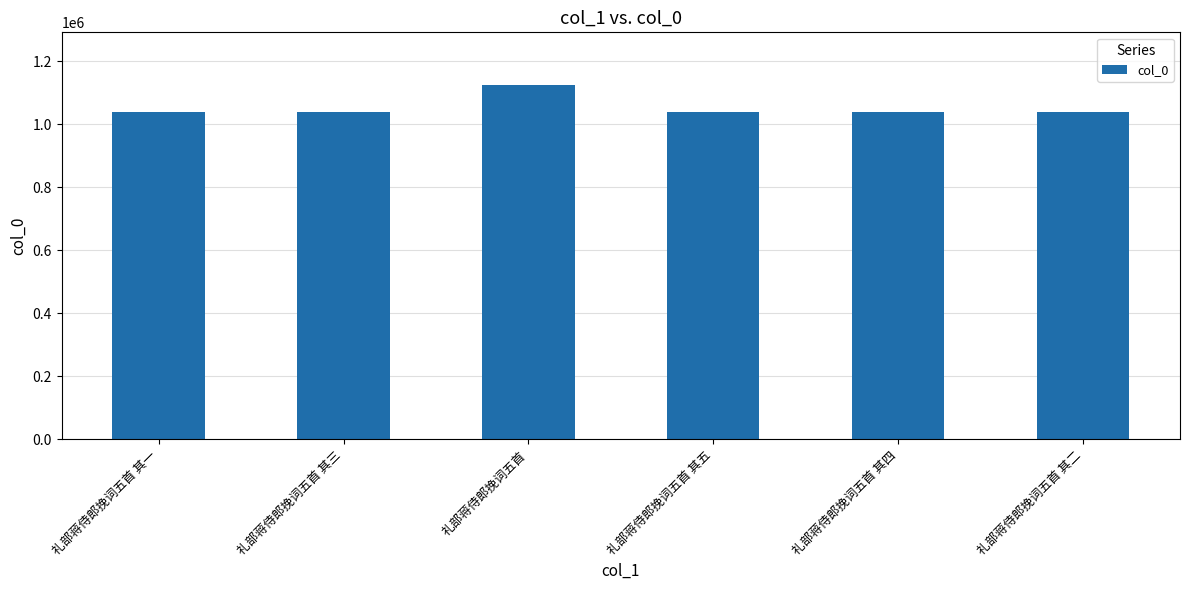

How many data points does each series have?

6